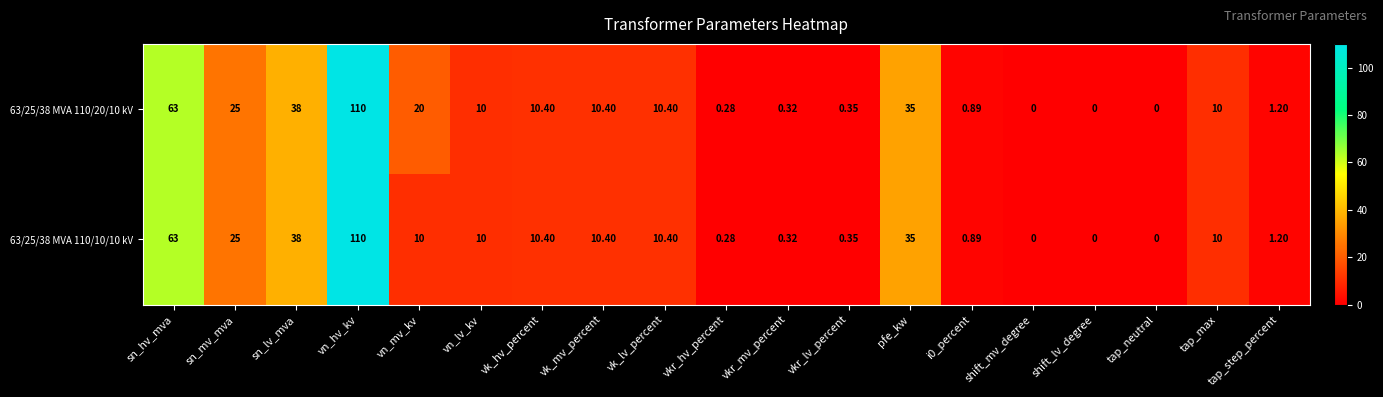

At which label is 63/25/38 MVA 110/10/10 kV closest to 55?

sn_hv_mva